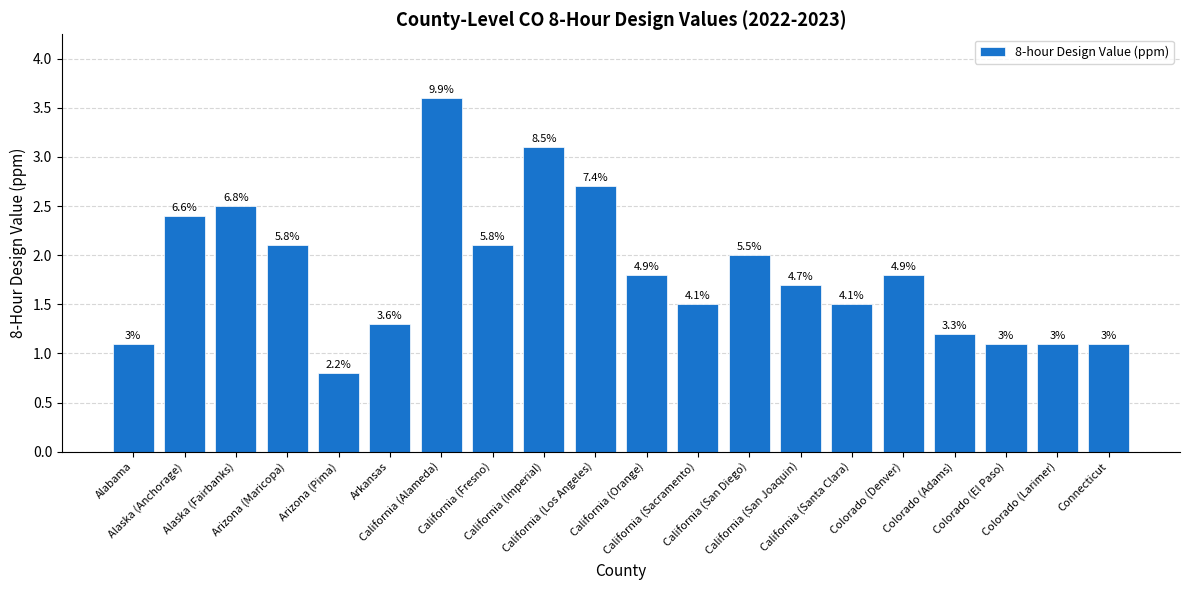

Which category has the highest value across all series?

California (Alameda)